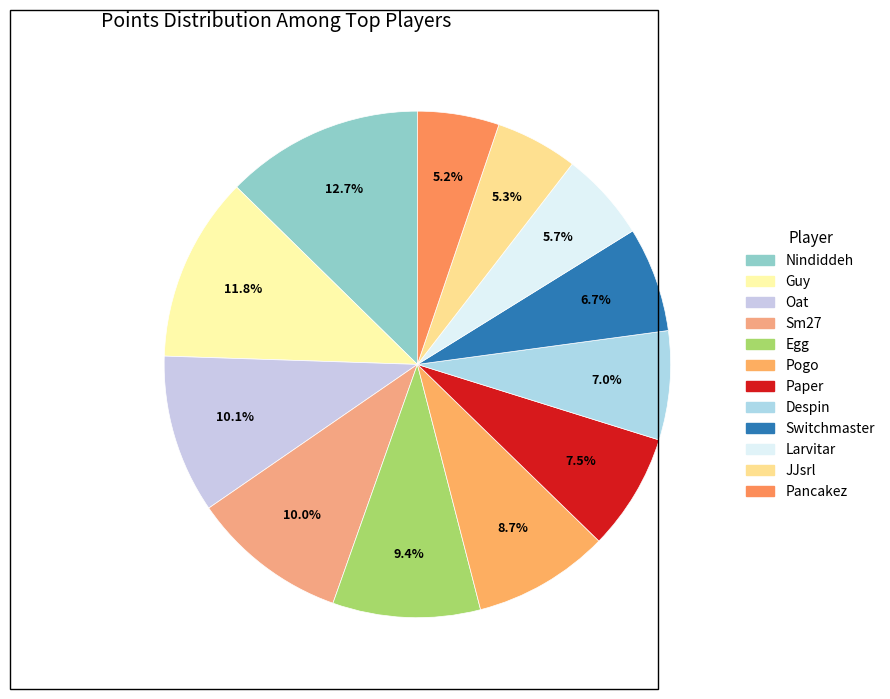

True or false: Despin accounts for 16% of the total.

False